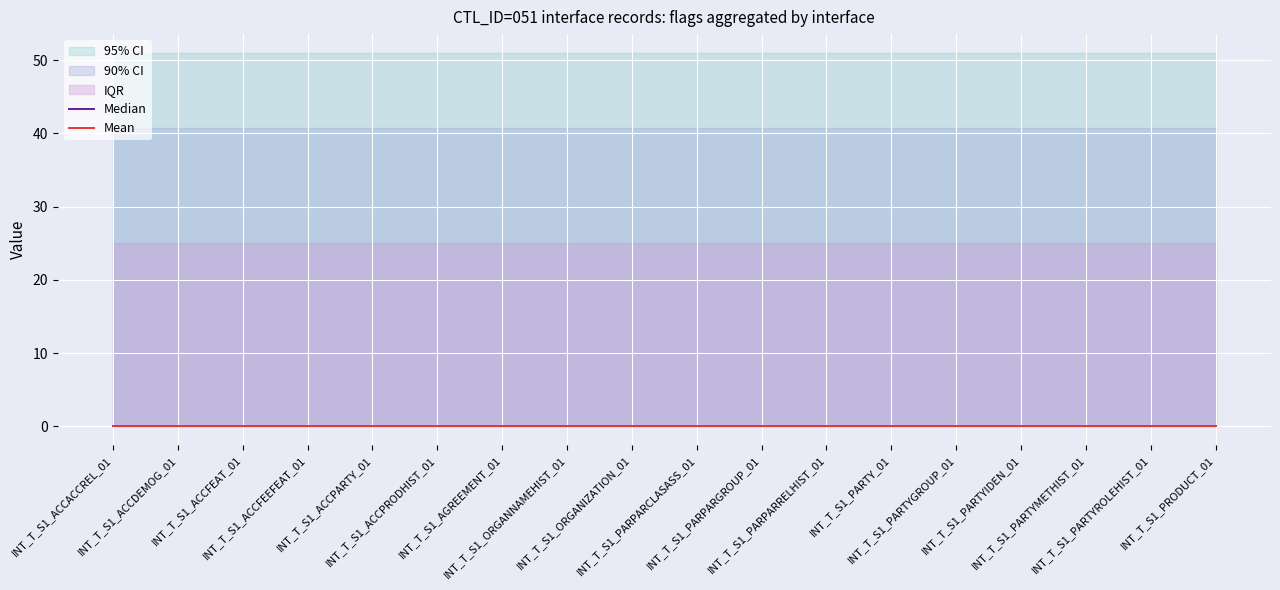

How many lines are shown in the chart?

2